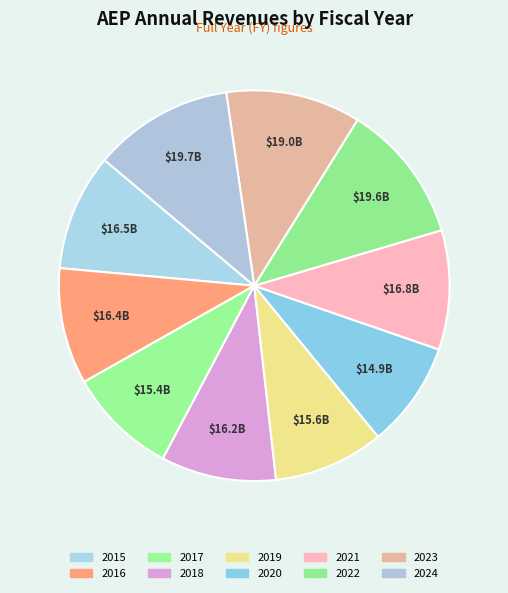

The 2017 slice represents 9% of the pie. True or false?

True